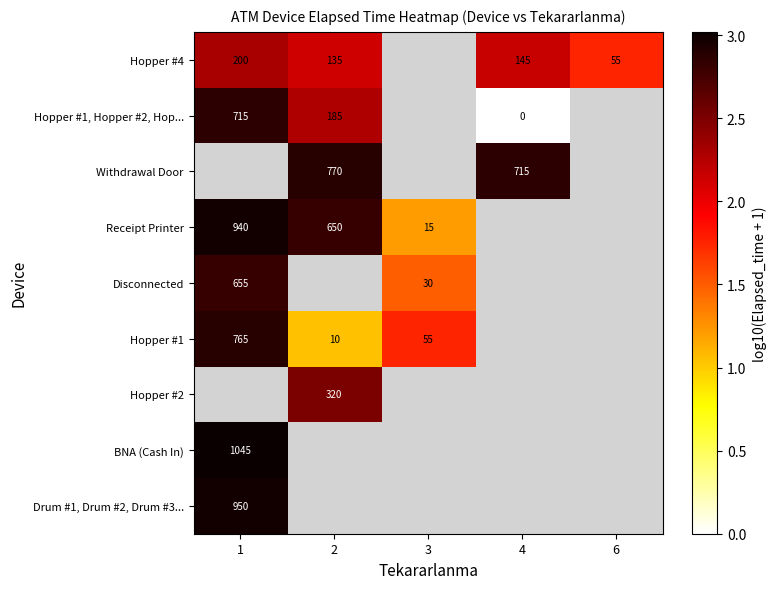

What is the minimum value for Disconnected?

1.5